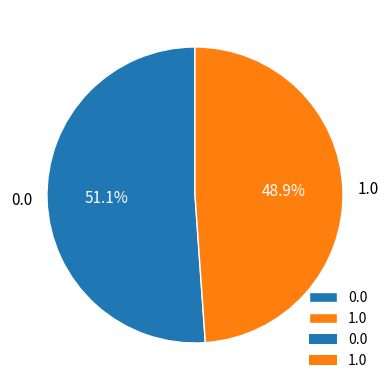

Rank the categories by value from highest to lowest.

0.0, 1.0